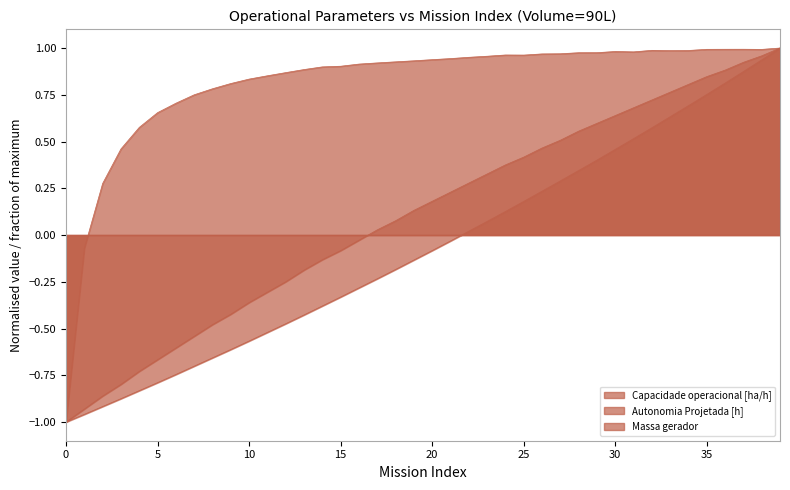

List the series in order of their peak value, highest first.

Capacidade operacional [ha/h], Autonomia Projetada [h], Massa gerador